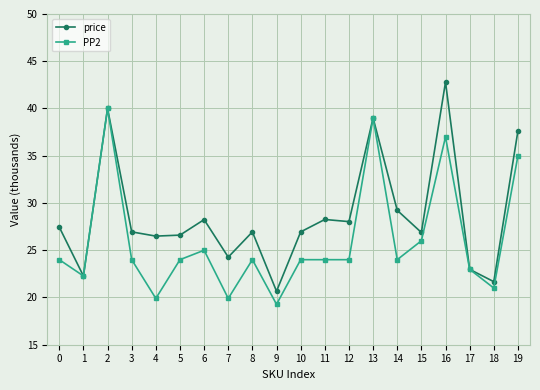

What is the lowest value of the PP2 series?

19.3